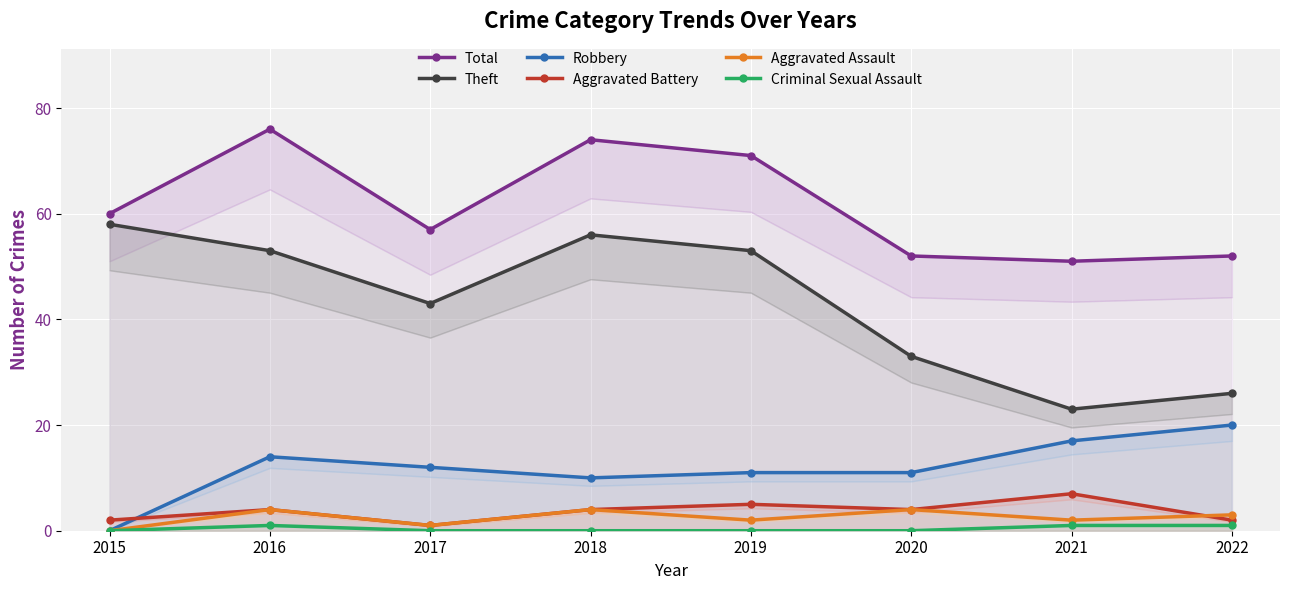

What is the spread (max minus min) of values at 2015?

60